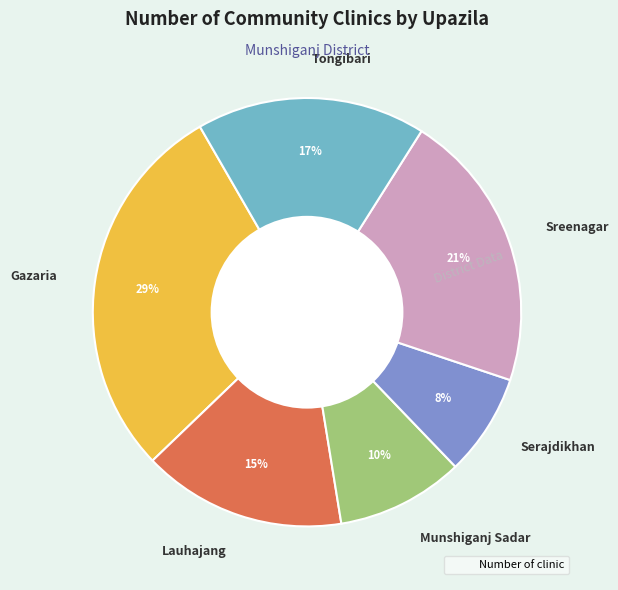

To the nearest percent, what is the average slice percentage?

17%